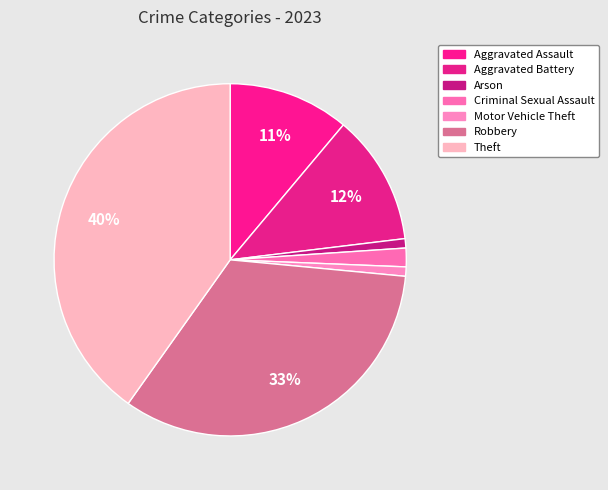

How many segments does this pie chart have?

7